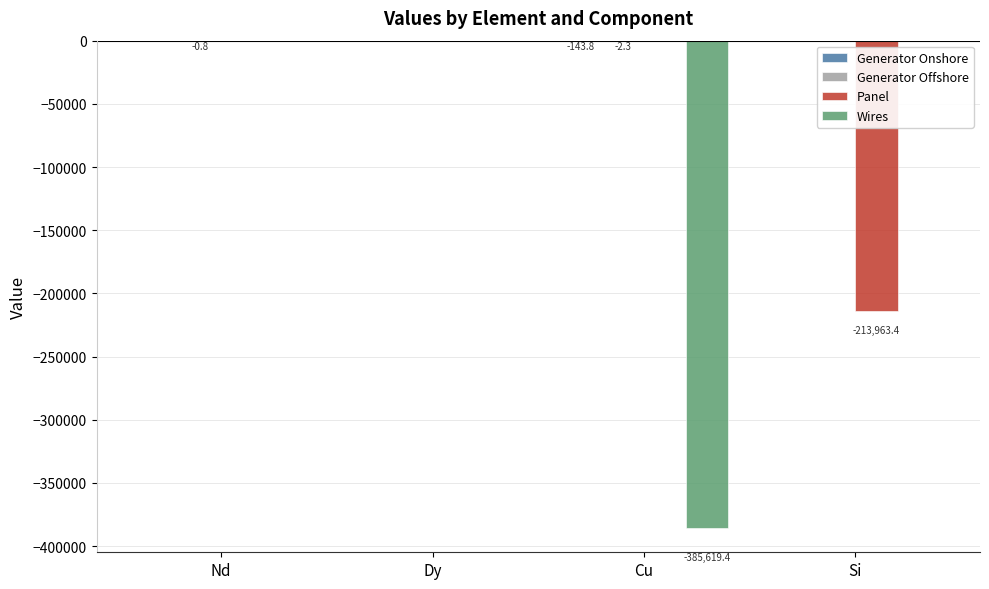

Read the Panel value at Si.

-213963.4